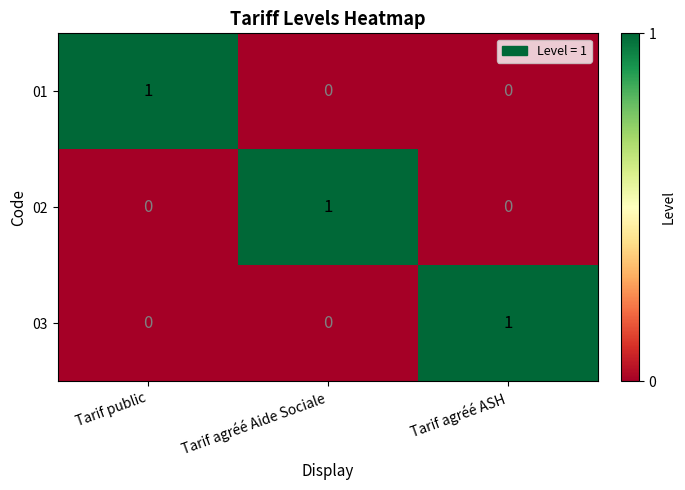

The value of 01 at Tarif agréé ASH is 0. True or false?

True